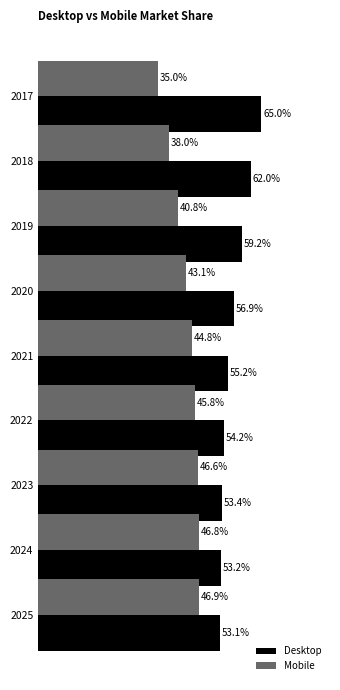

Rank the categories by Mobile value from highest to lowest.

2025, 2024, 2023, 2022, 2021, 2020, 2019, 2018, 2017